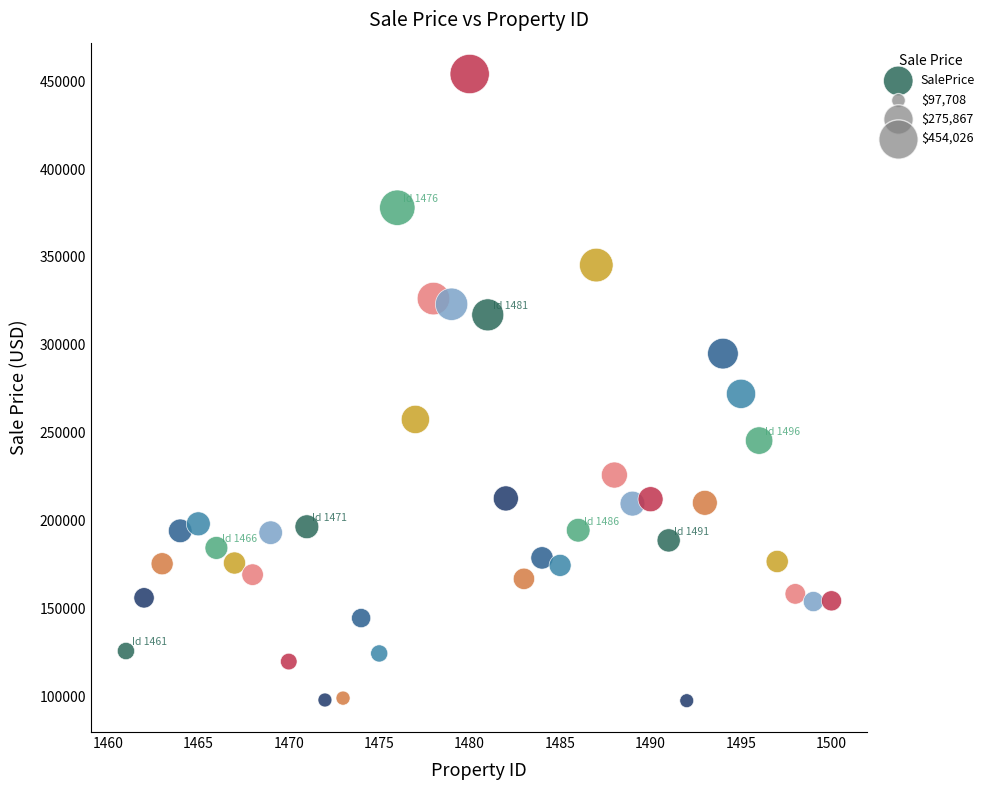

What is the range of X values (max minus min)?

39.0